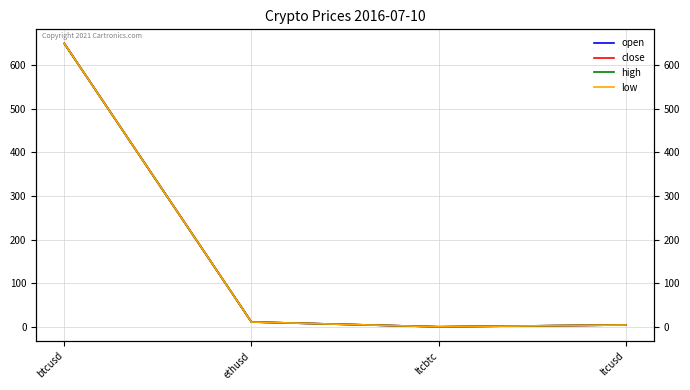

Reading left to right, what are all the values shown in this chart?

open: btcusd=649.7	ethusd=11.0	ltcbtc=0.0	ltcusd=4.1
close: btcusd=649.7	ethusd=11.0	ltcbtc=0.0	ltcusd=4.1
high: btcusd=649.7	ethusd=11.0	ltcbtc=0.0	ltcusd=4.1
low: btcusd=649.7	ethusd=11.0	ltcbtc=0.0	ltcusd=4.1